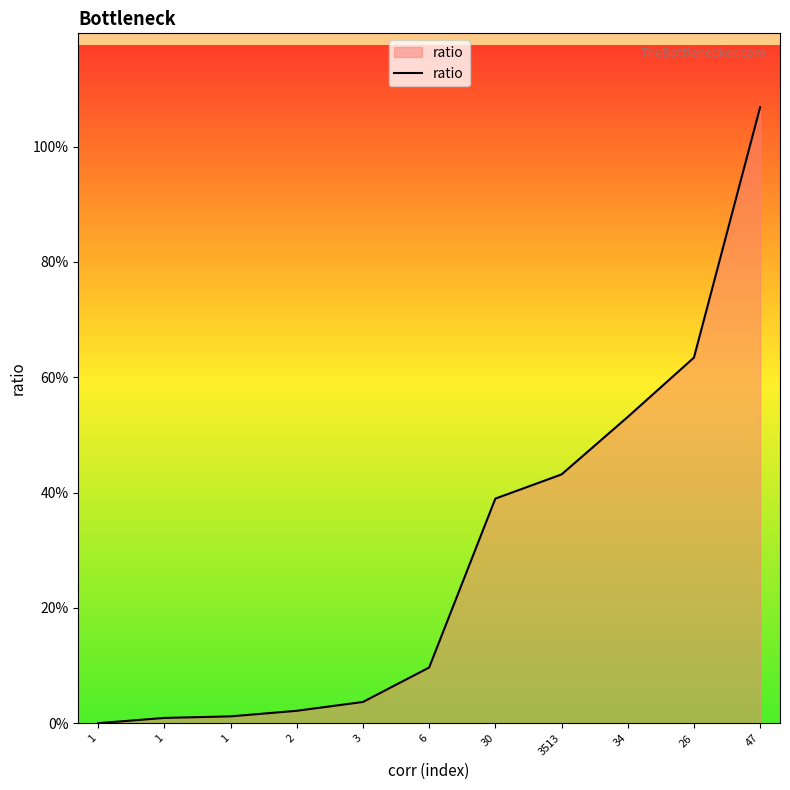

Rank the categories by value from lowest to highest.

1, 1, 1, 2, 3, 6, 30, 3513, 34, 26, 47